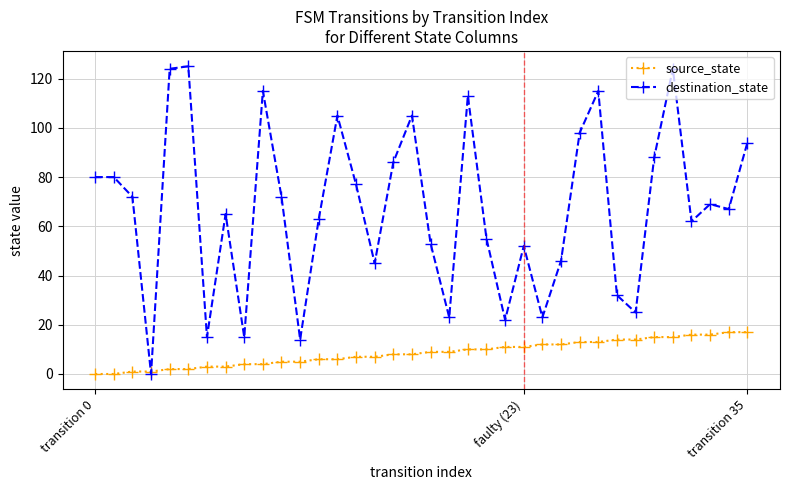

Which series has the largest range (max minus min)?

destination_state